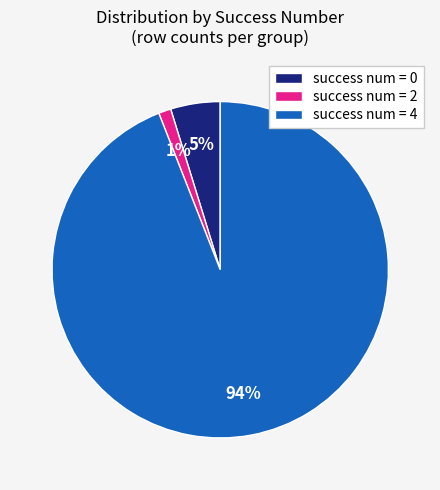

Is the sum of success num = 4 and success num = 2 greater than half?

Yes